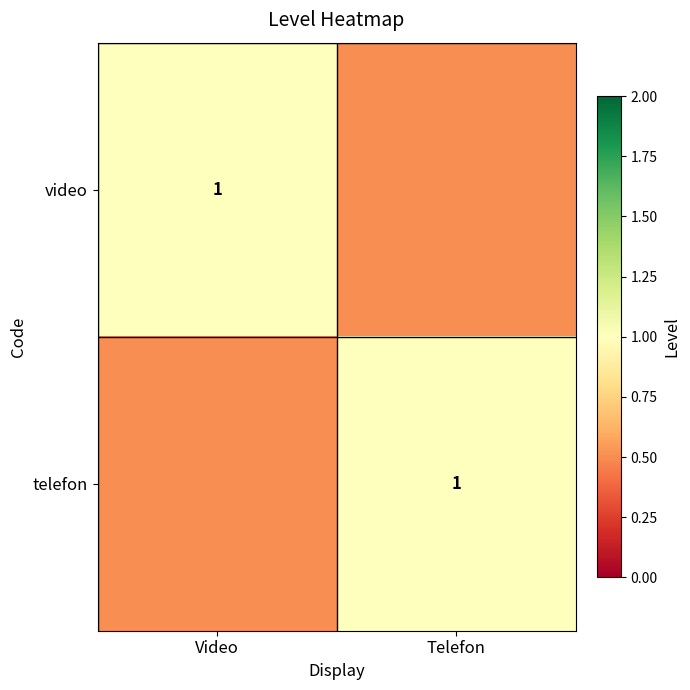

The telefon series shows 0.4 at Telefon. True or false?

False